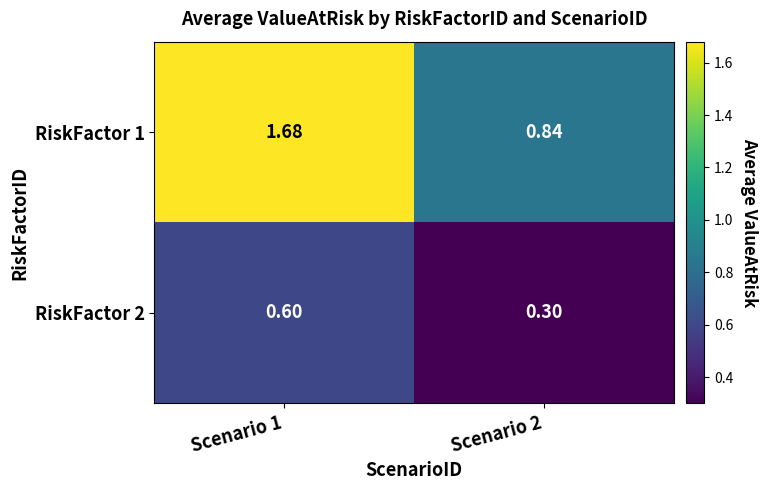

Is the value of RiskFactor 1 at Scenario 2 greater than the value of RiskFactor 2 at Scenario 2?

Yes